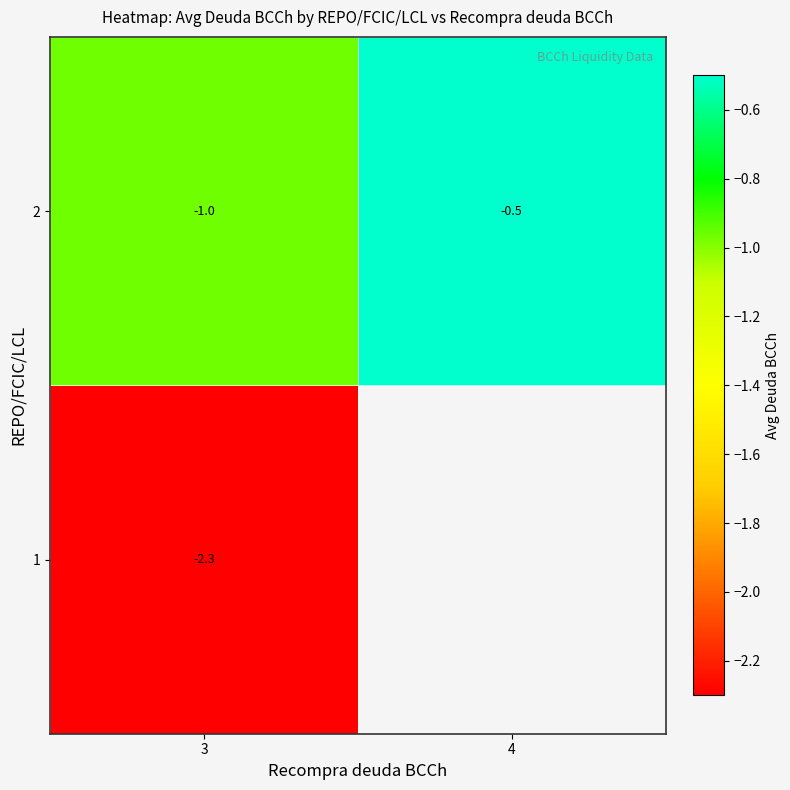

Count the number of data series in this chart.

2